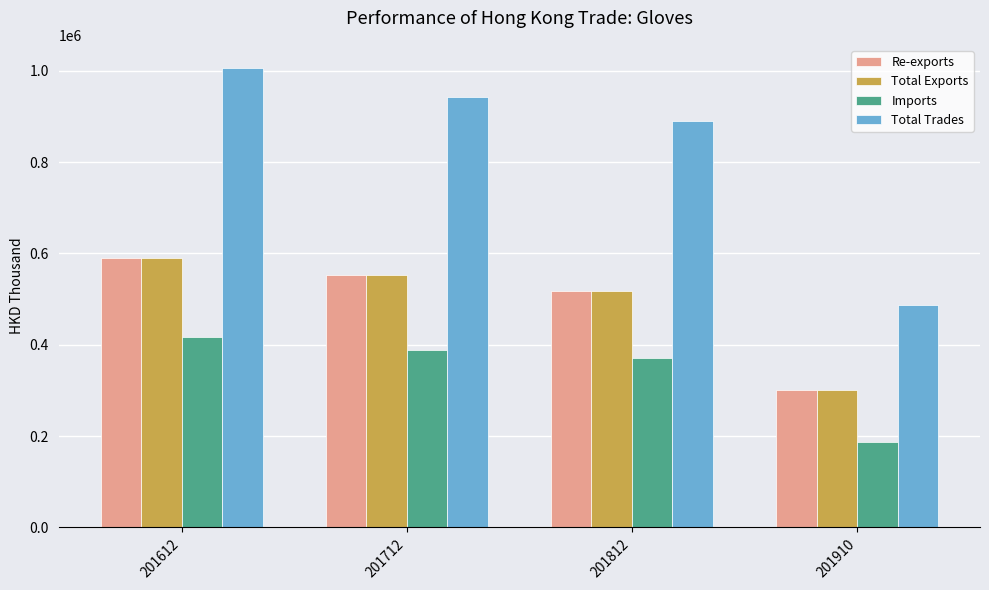

At which category is the sum across all series the highest?

201612